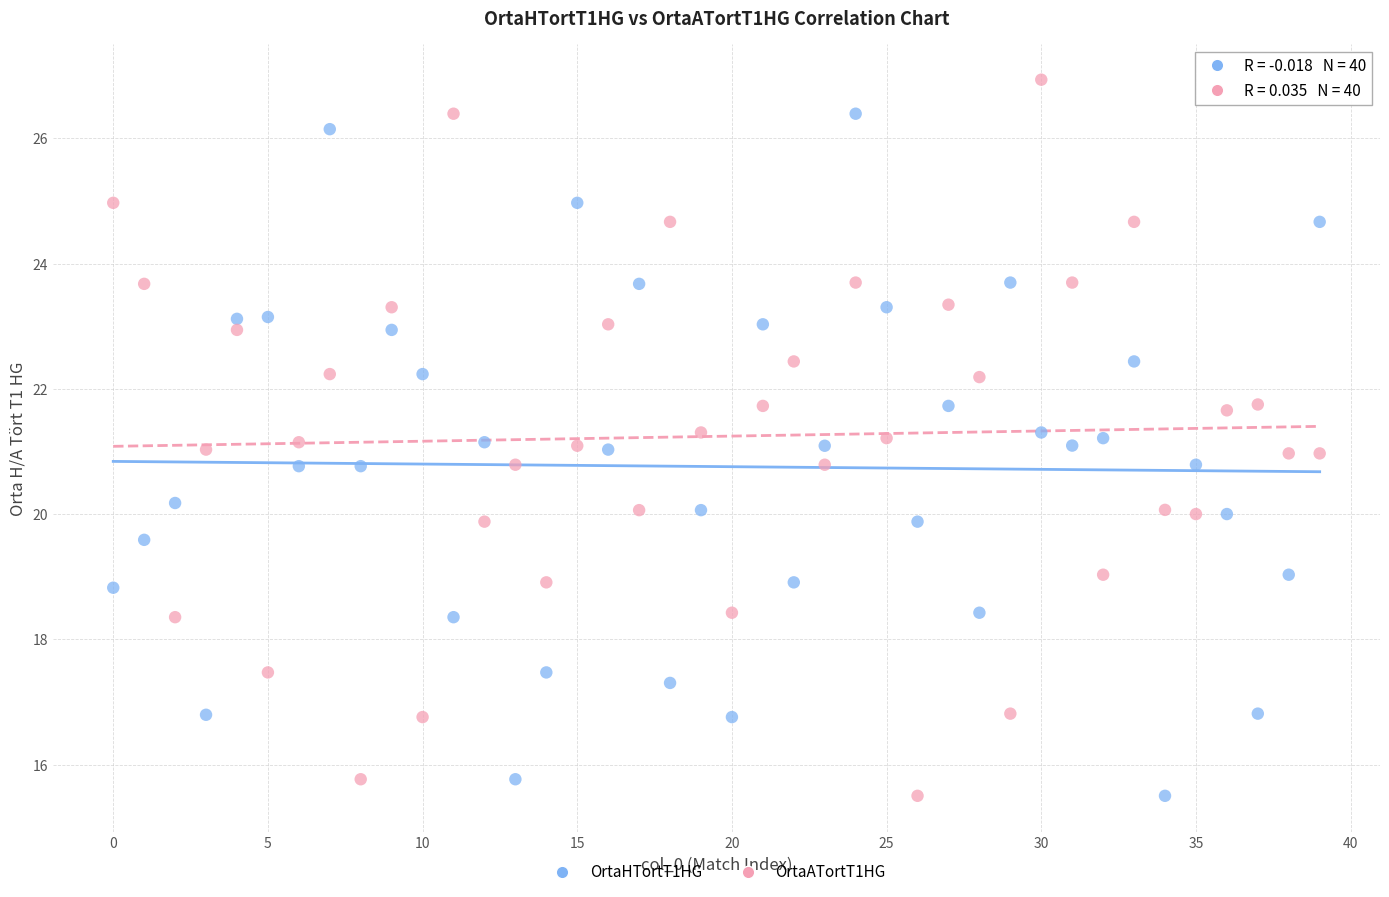

Which series contains the highest Y value?

OrtaATortT1HG